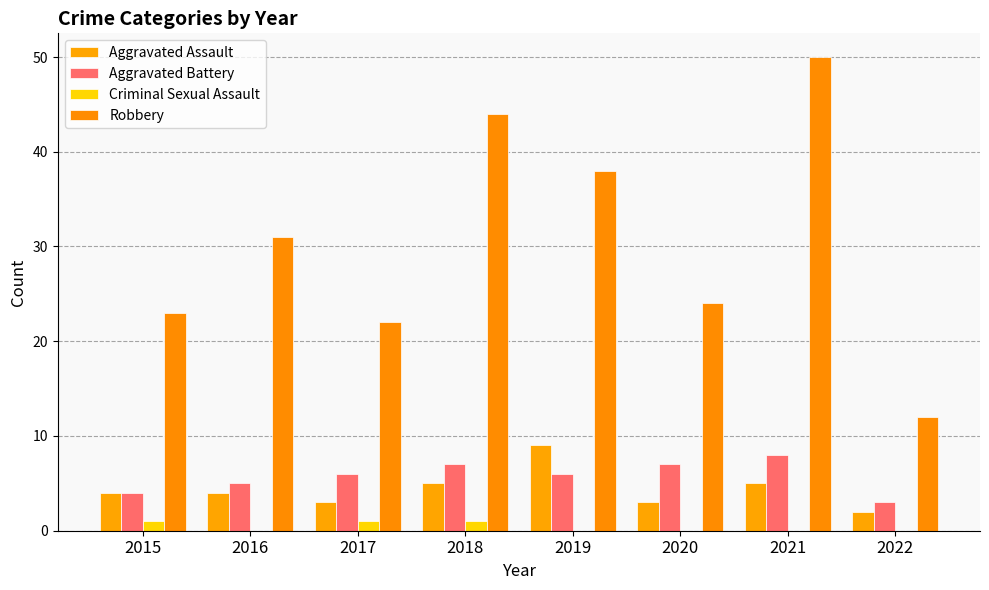

What is the value of the Aggravated Assault bar at the 3rd from the left?

3